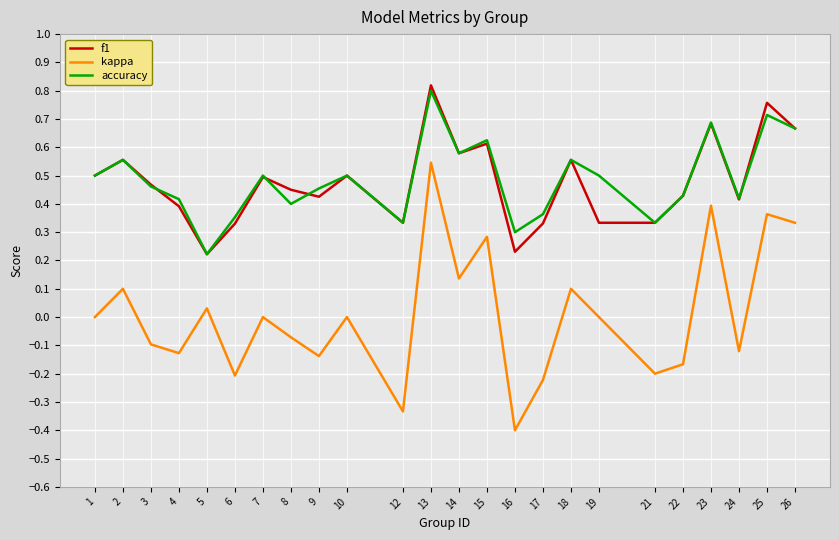

True or false: kappa and accuracy cross at least once.

False